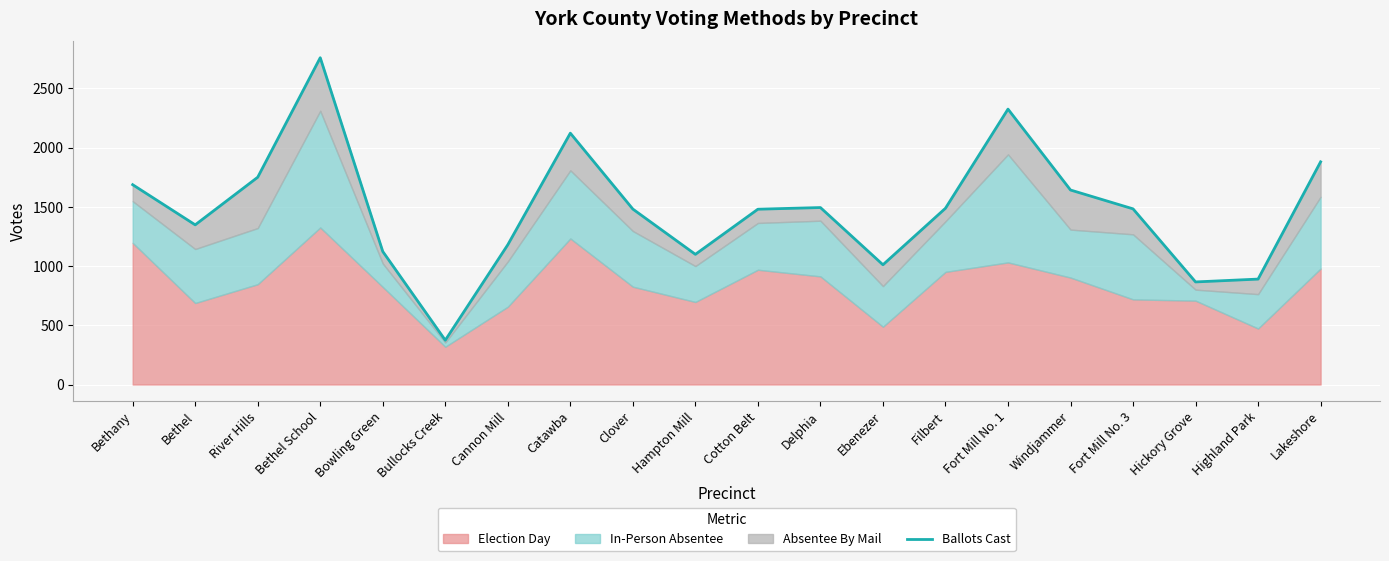

What is the difference between the second highest and second lowest values?

1459